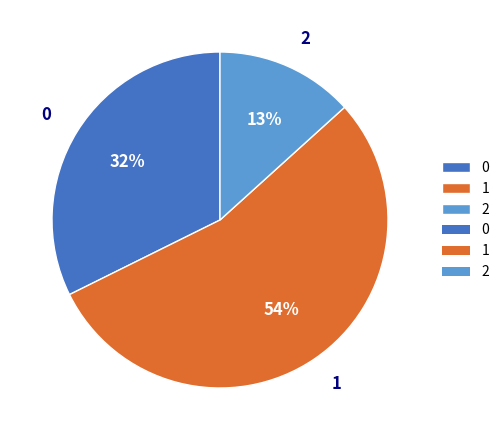

What percentage is the 0 slice, to the nearest percent?

32%